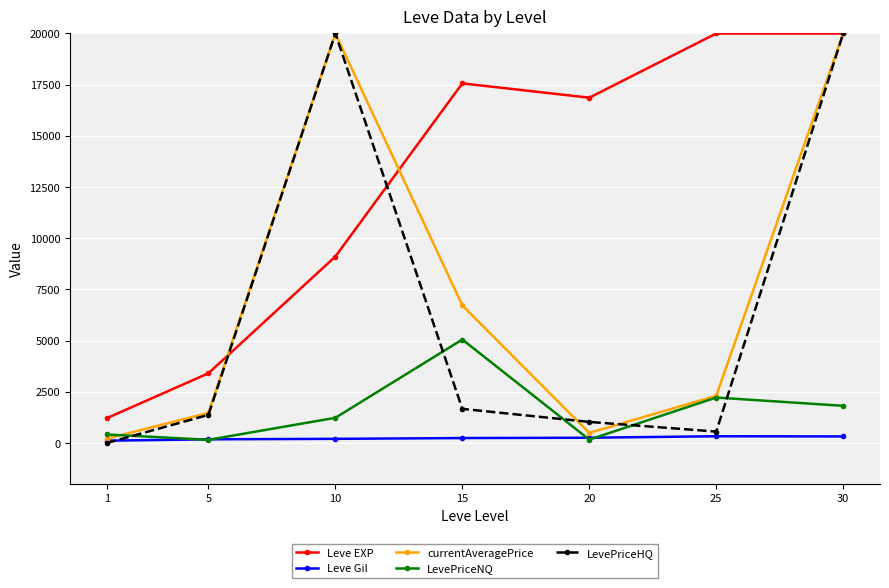

What is the value of the Leve EXP point at the 7th from the left?

20000.0